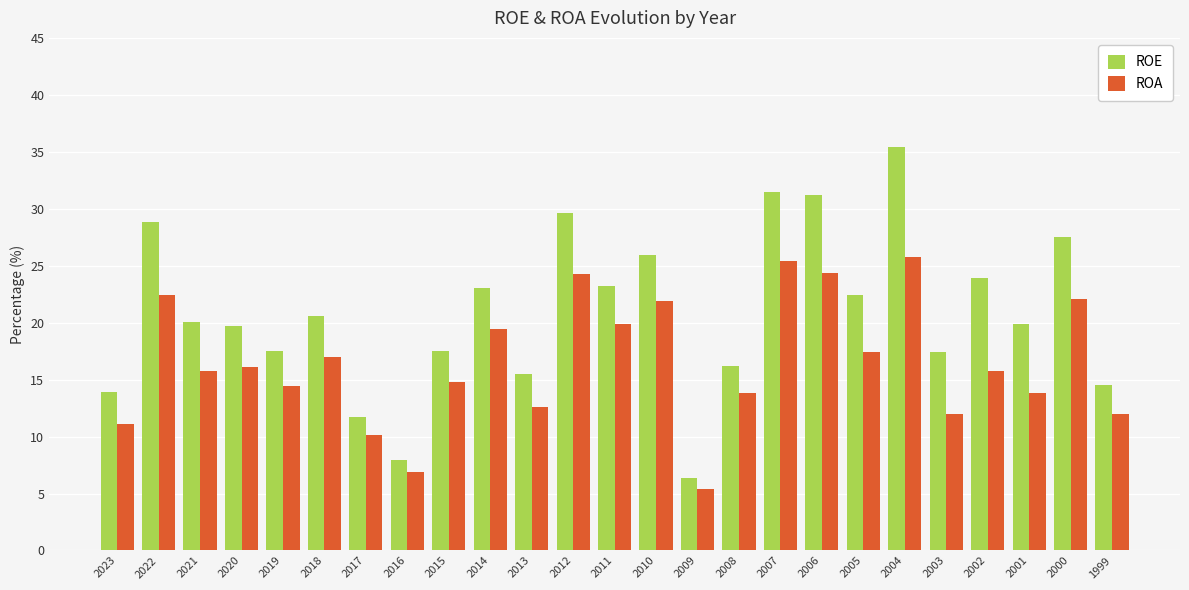

Count the number of categories in the chart.

25